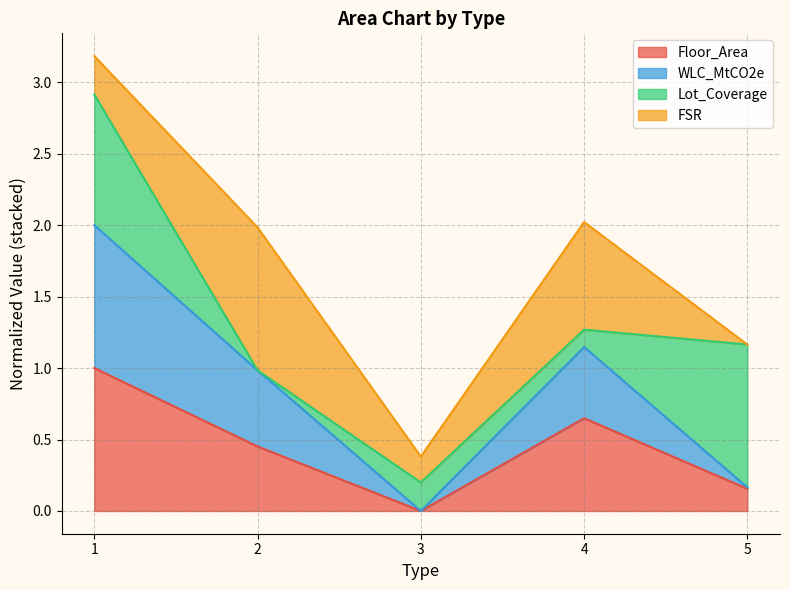

List the labels in order of Floor_Area value, smallest first.

3, 5, 2, 4, 1